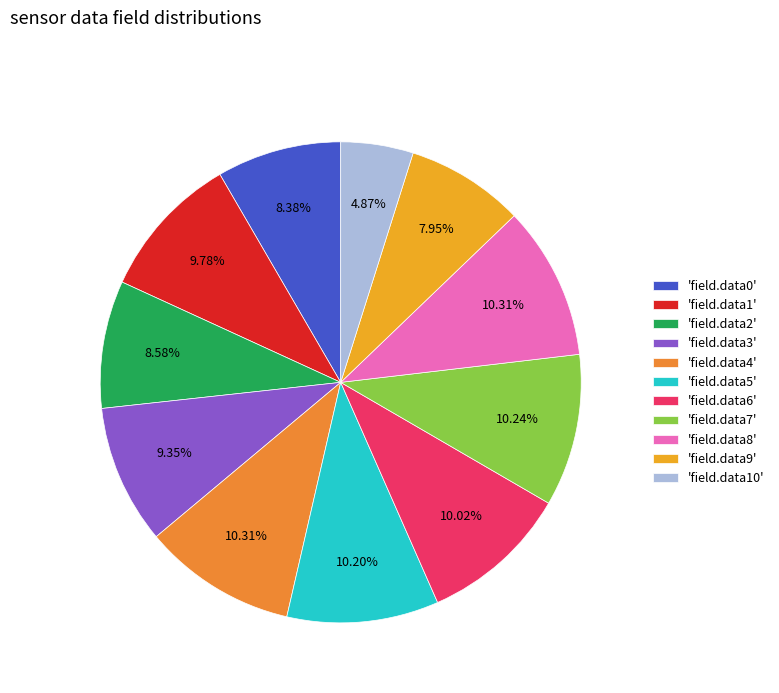

How many segments does this pie chart have?

11